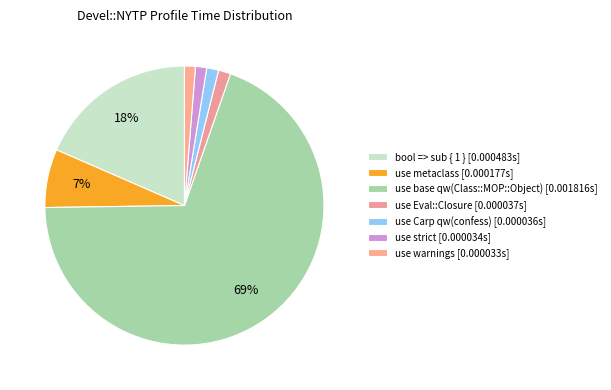

To the nearest percent, what is the difference between the use Eval::Closure and bool => sub { 1 } slice percentages?

17%